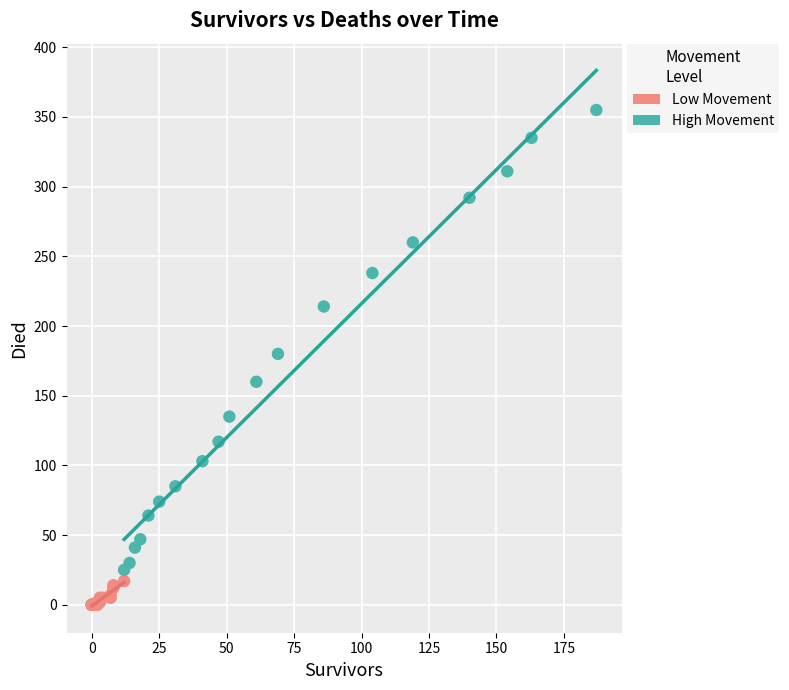

Which series reaches the minimum Y coordinate?

Low Movement